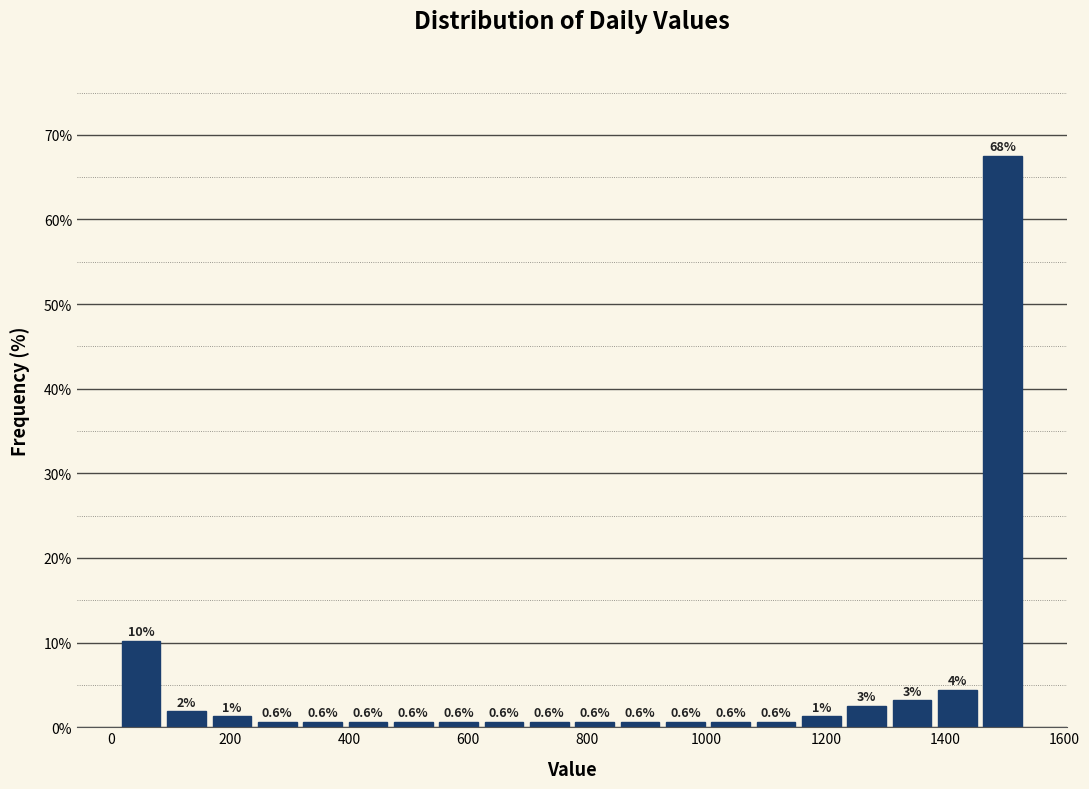

Read against the x-axis, roughly where is the centre of the tallest bar?

1500